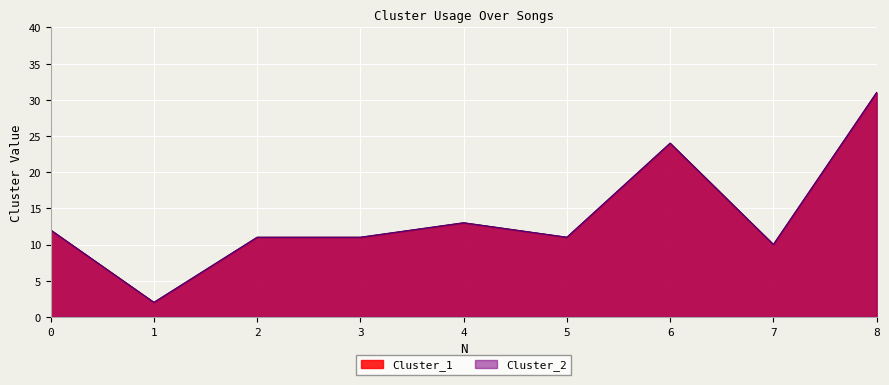

List the series in order of their peak value, lowest first.

Cluster_1, Cluster_2